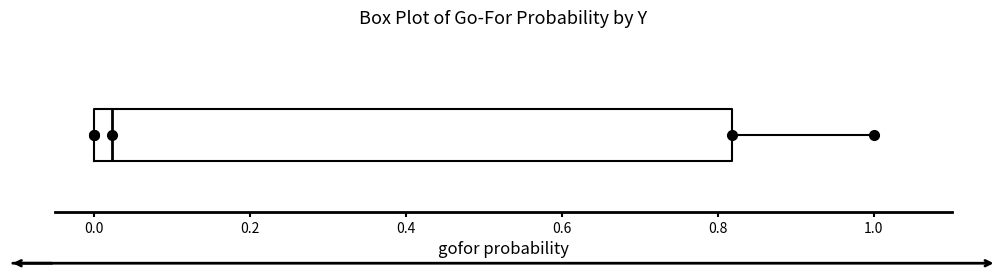

Read this box plot against the x-axis: the position of the median line, the range covered by the box, and the ends of both whiskers. The values are not printed on the chart, so give them approximately, as read against the axis.

median 0.02, box 0.00 to 0.82, whiskers 0.00 to 1.00